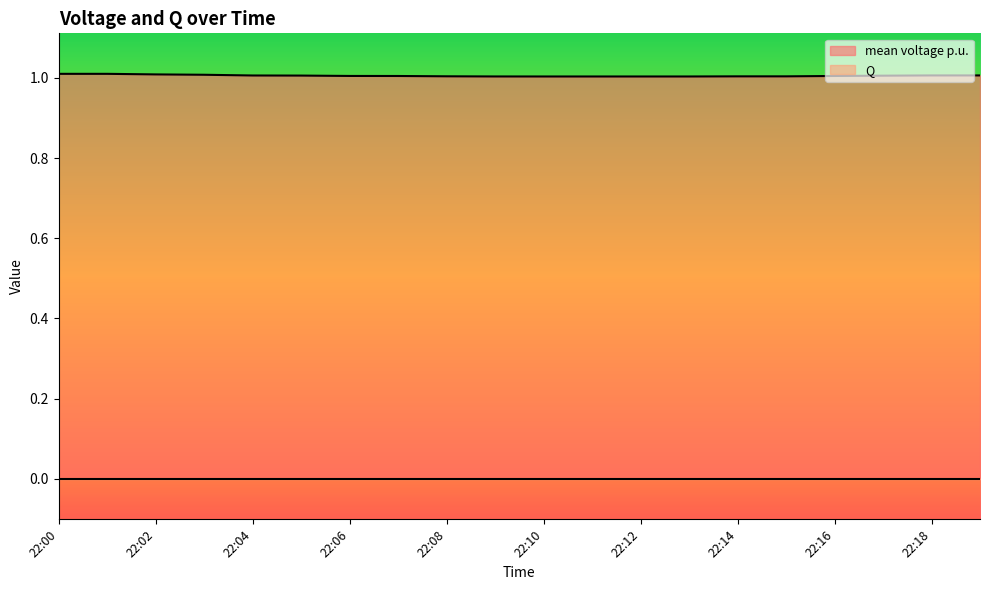

What is the value of the 6th point from the left?

1.0